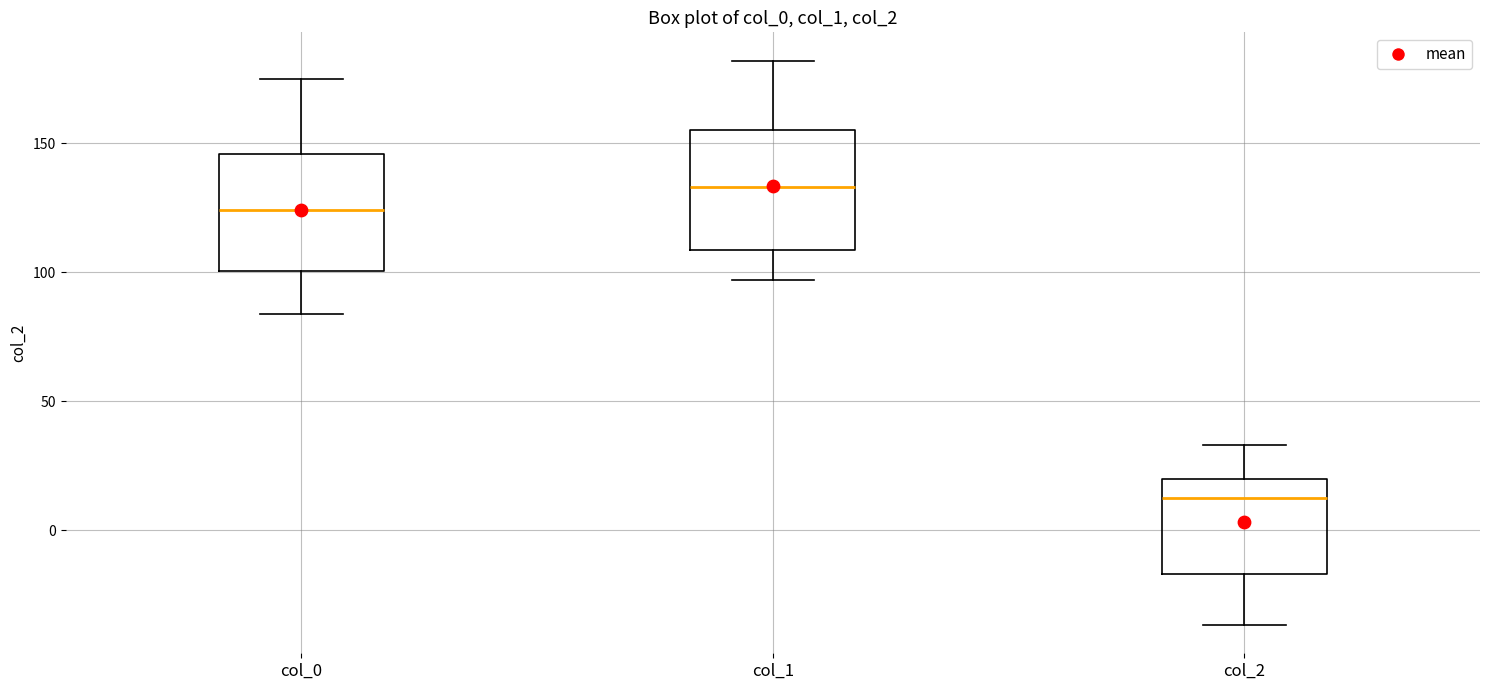

Reading left to right, read every box against the y-axis: the position of its median line, the range the box covers, and the ends of its whiskers. The values are not printed on the chart, so give them approximately, as read against the axis.

col_0: median 125, box 100 to 145, whiskers 85 to 175
col_1: median 135, box 110 to 155, whiskers 95 to 180
col_2: median 10, box -15 to 20, whiskers -35 to 35